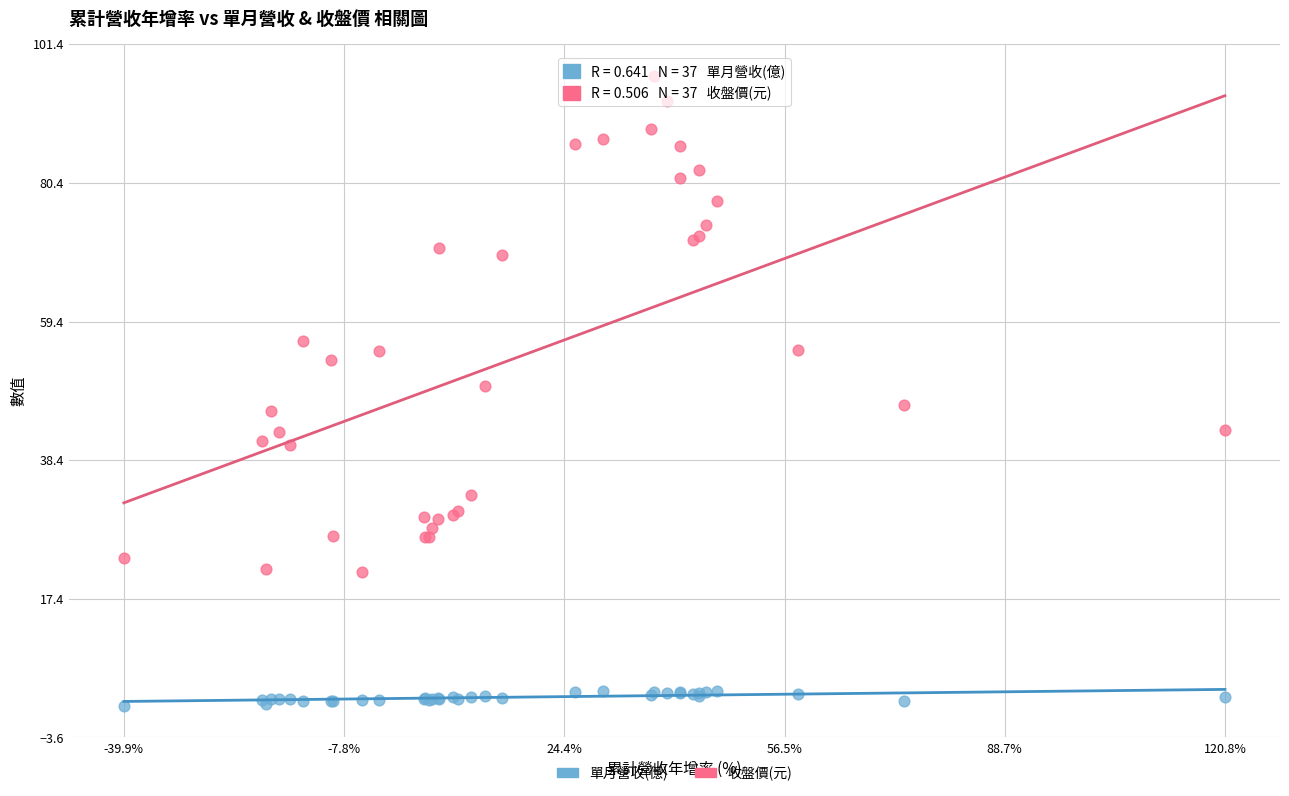

Which series reaches the minimum Y coordinate?

單月營收(億)